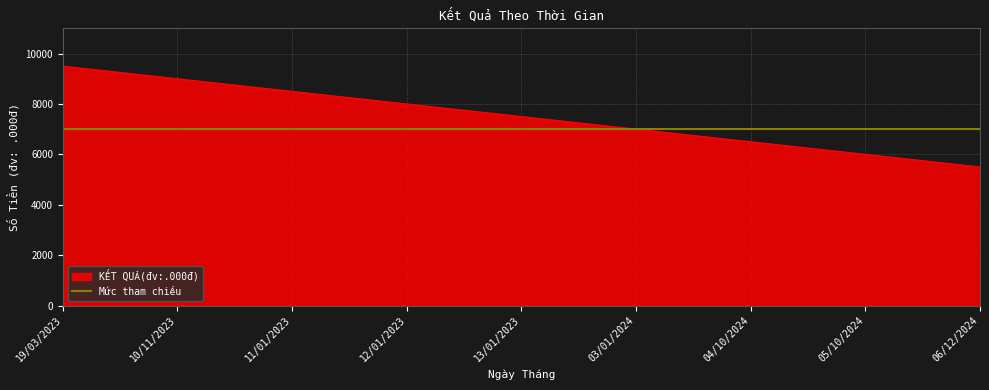

List the labels in order of value, largest first.

19/03/2023, 10/11/2023, 11/01/2023, 12/01/2023, 13/01/2023, 03/01/2024, 04/10/2024, 05/10/2024, 06/12/2024